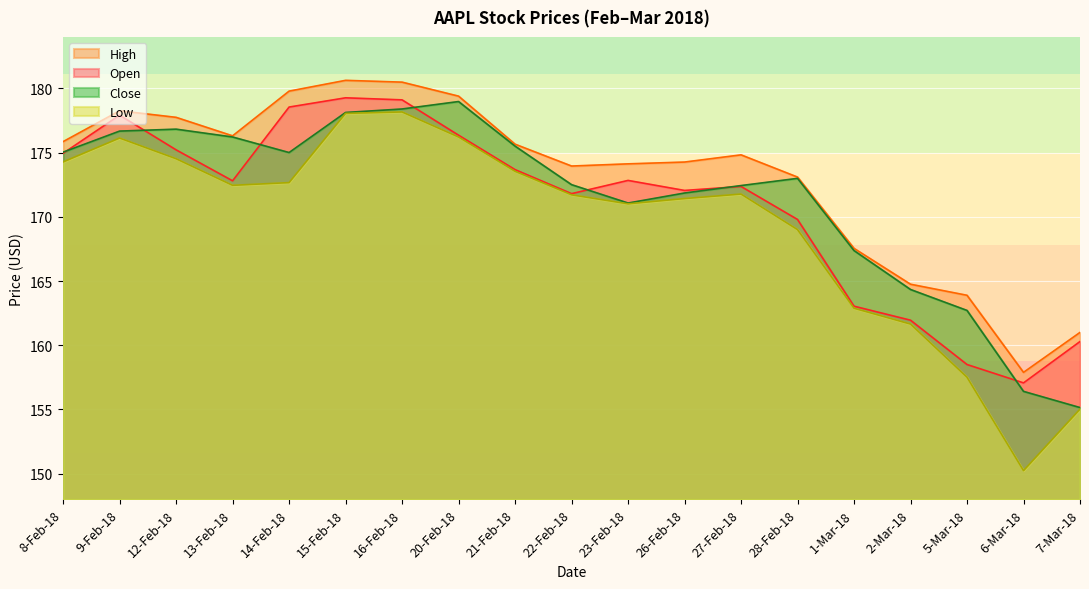

How many data points in Low are less than 171?

6